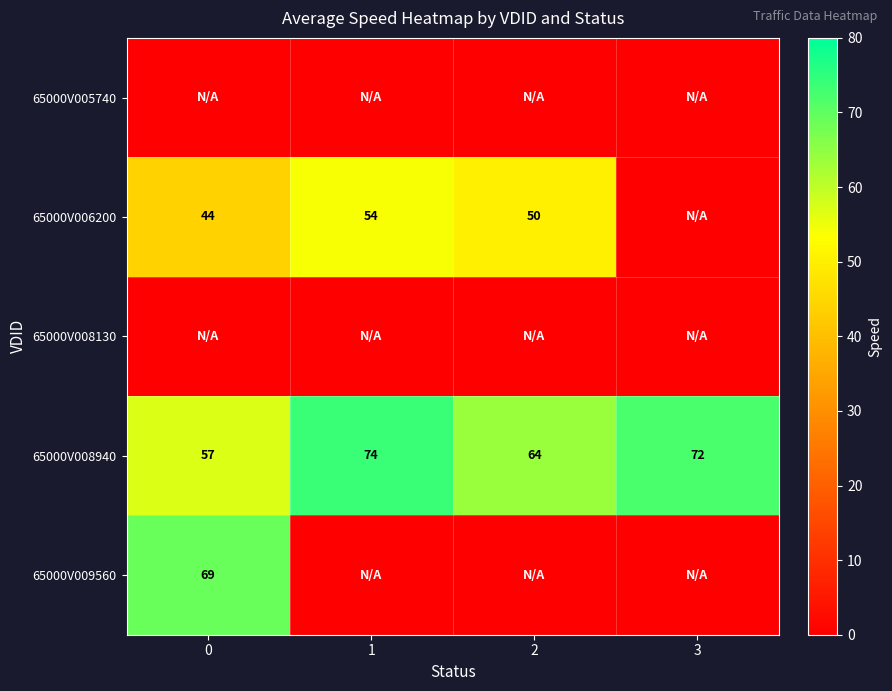

The value of 65000V006200 at 0 is 25. True or false?

False